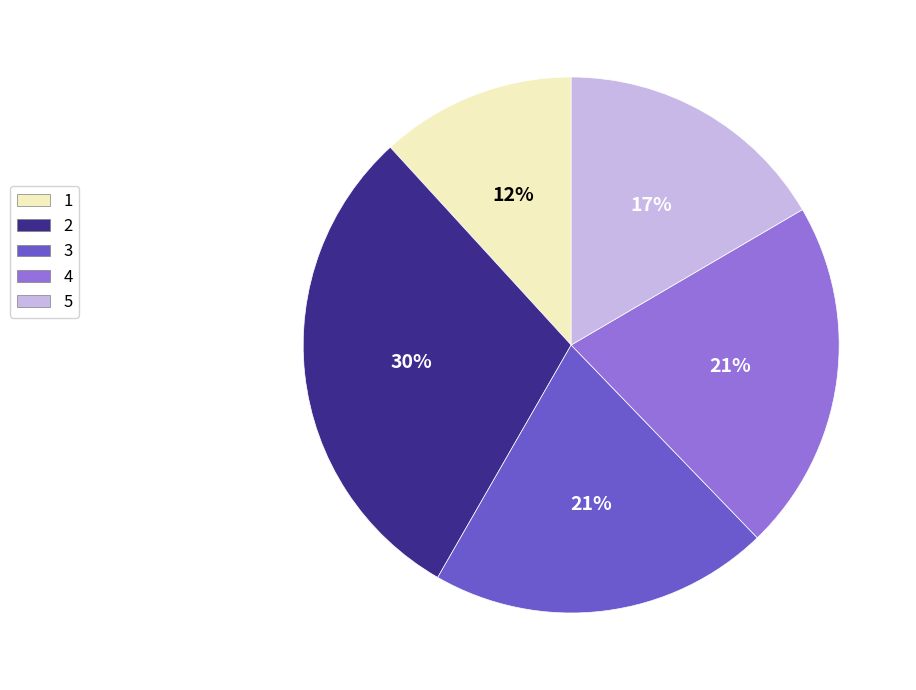

What is the smallest slice in the pie chart?

1